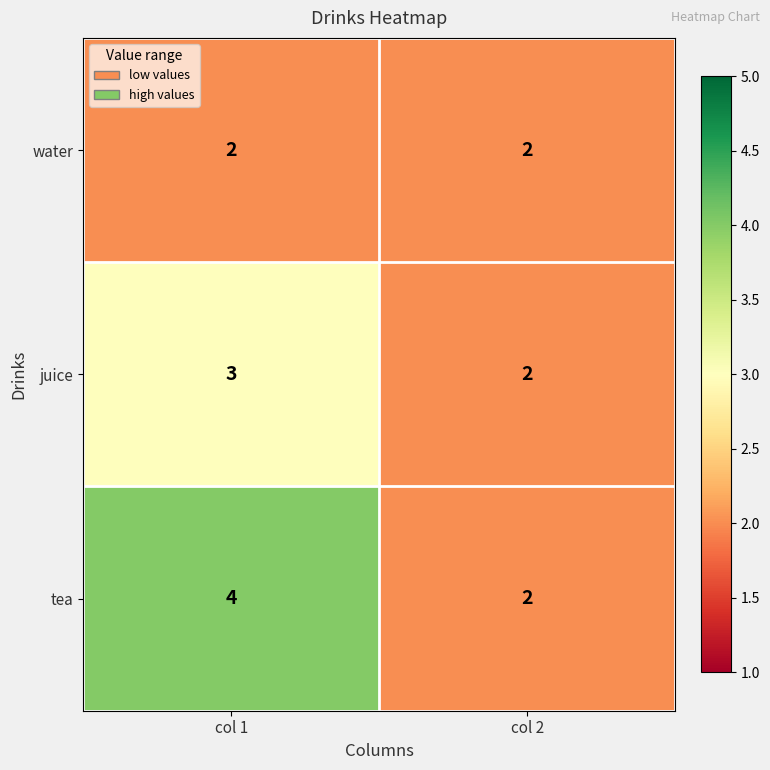

Which series has the widest spread of values?

tea